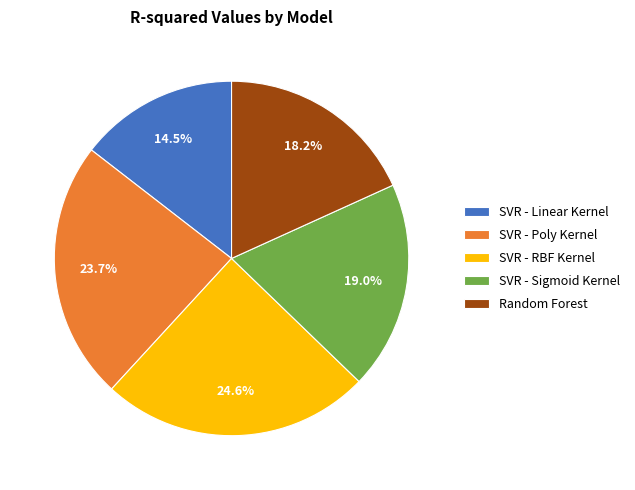

Which has a higher value, Random Forest or SVR - Linear Kernel?

Random Forest